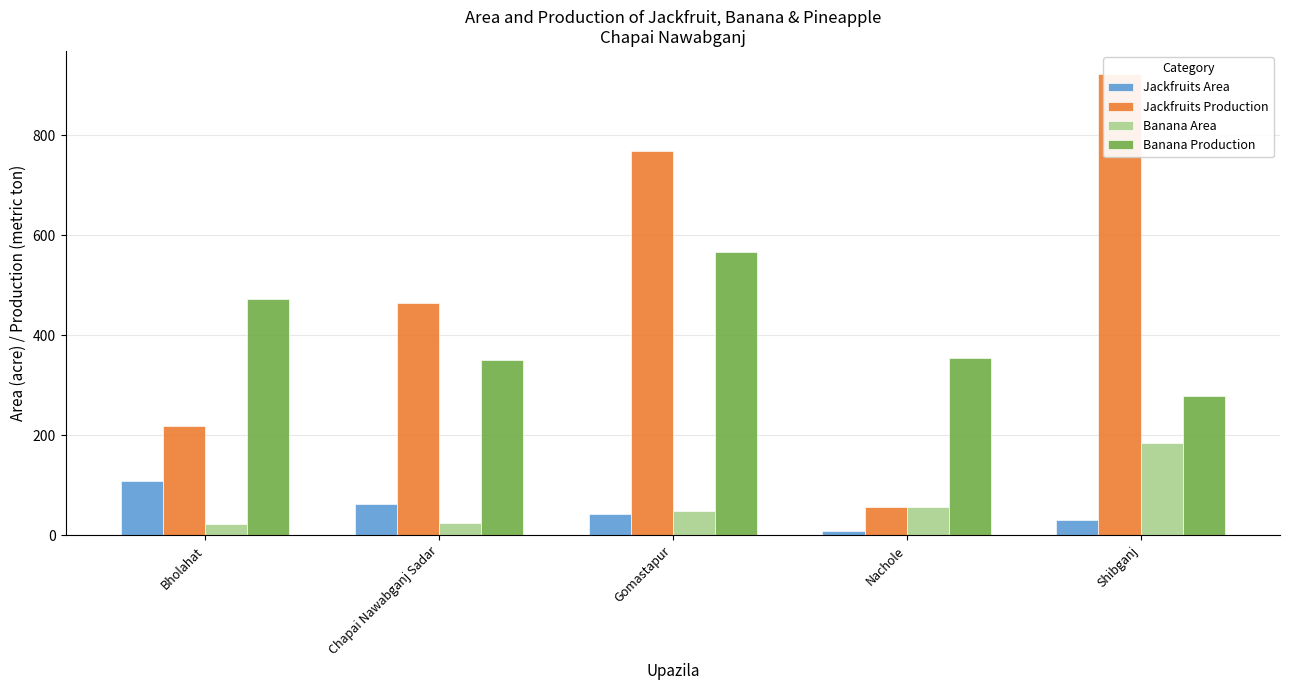

Reading left to right, transcribe all the data shown in this chart.

Jackfruits Area: Bholahat=108	Chapai Nawabganj Sadar=63	Gomastapur=42	Nachole=8	Shibganj=30
Jackfruits Production: Bholahat=218	Chapai Nawabganj Sadar=465	Gomastapur=769	Nachole=57	Shibganj=923
Banana Area: Bholahat=22	Chapai Nawabganj Sadar=25	Gomastapur=48	Nachole=57	Shibganj=184
Banana Production: Bholahat=472	Chapai Nawabganj Sadar=350	Gomastapur=566	Nachole=354	Shibganj=279